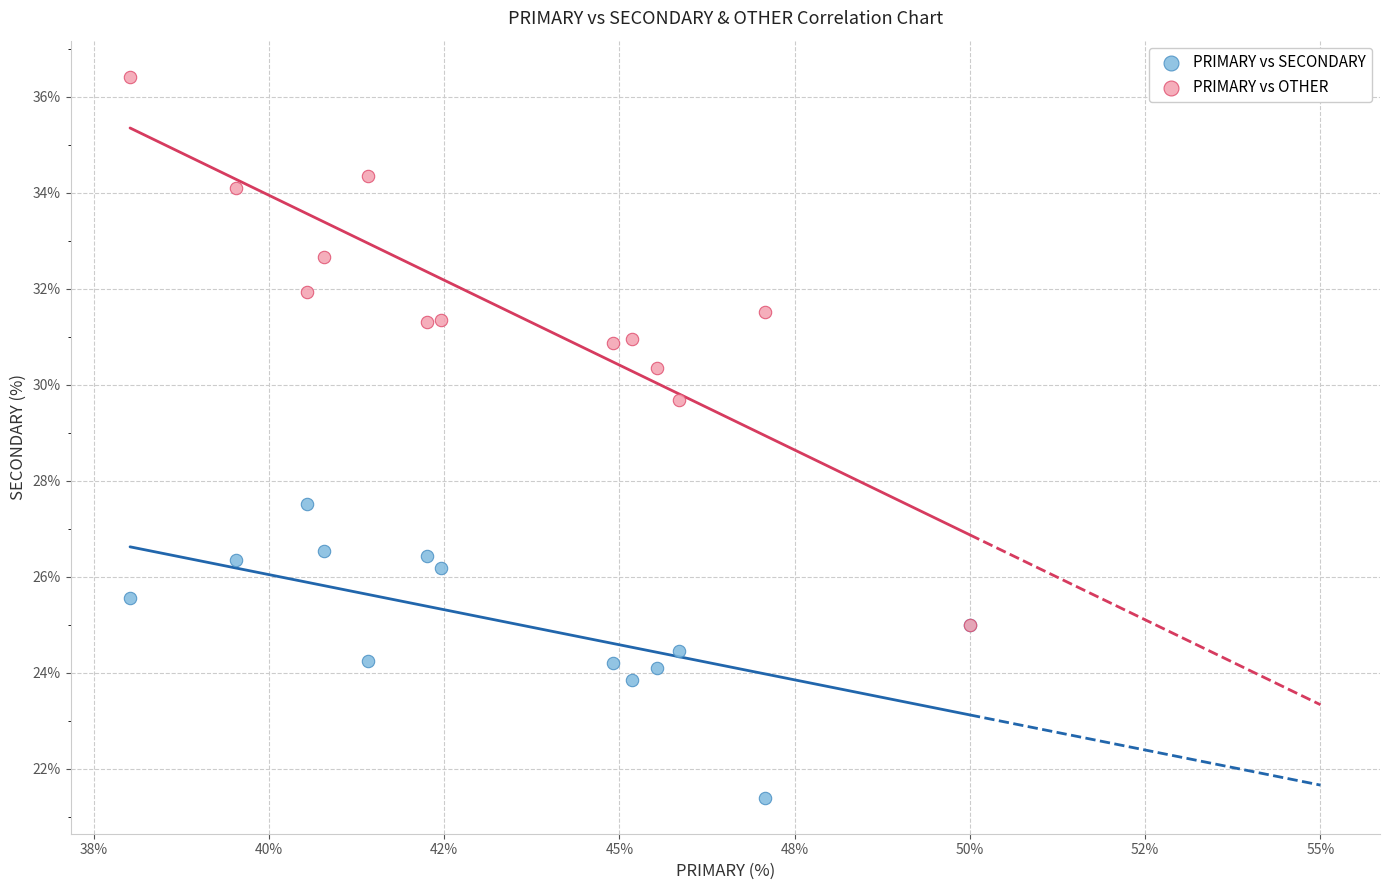

What are all the series names shown in the legend?

PRIMARY vs SECONDARY, PRIMARY vs OTHER